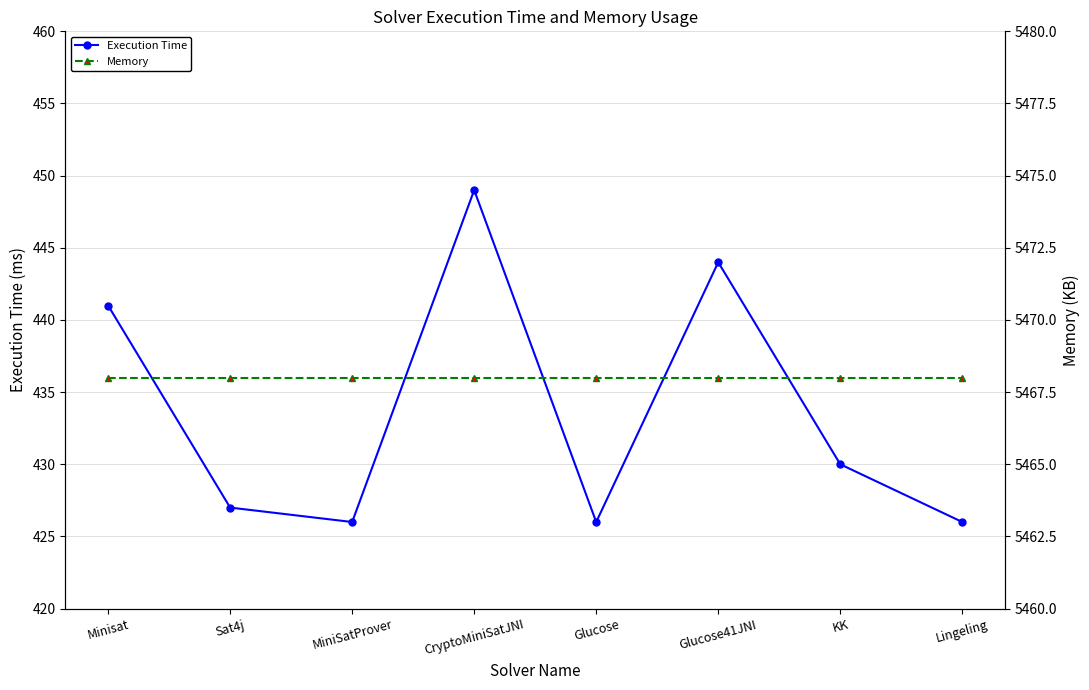

Which series has the widest spread of values?

Execution Time